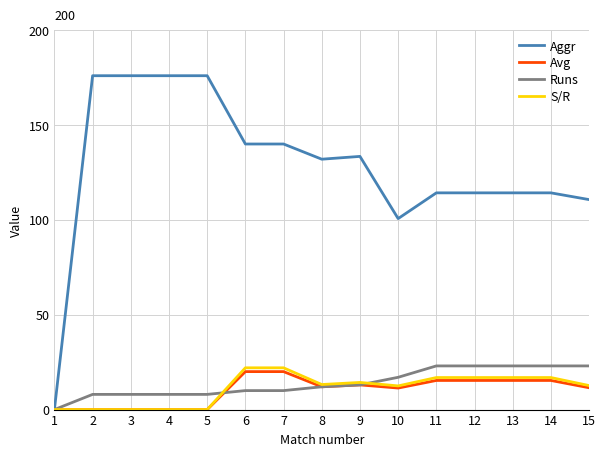

Between 1 and 8, which series saw the biggest shift?

Aggr